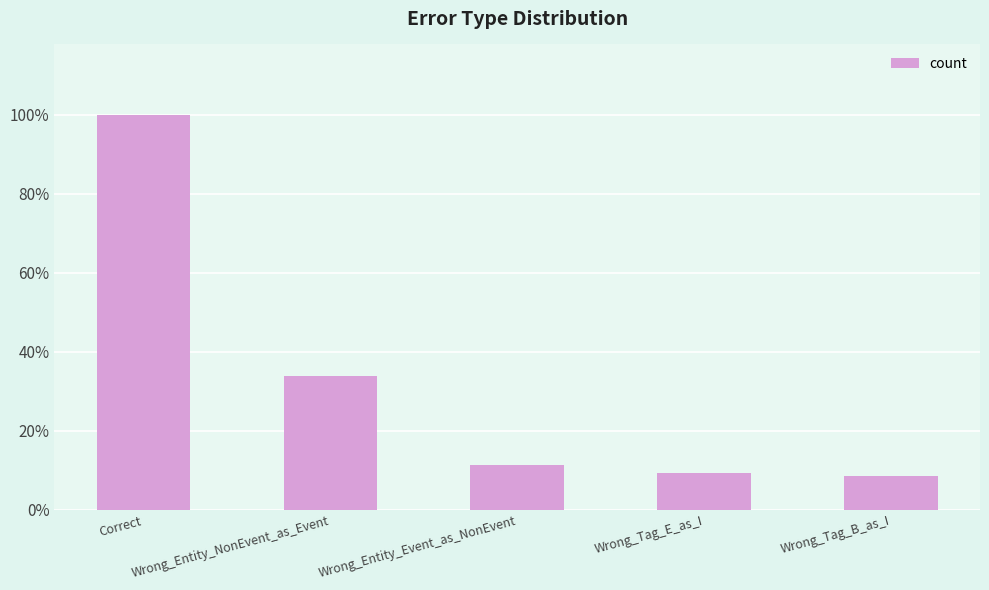

Are the bars horizontal?

No